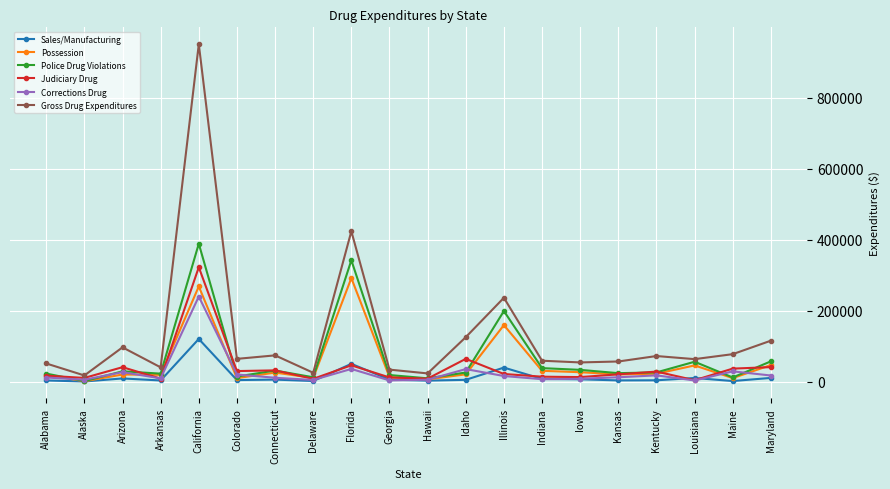

Which series has the largest total across all categories?

Gross Drug Expenditures